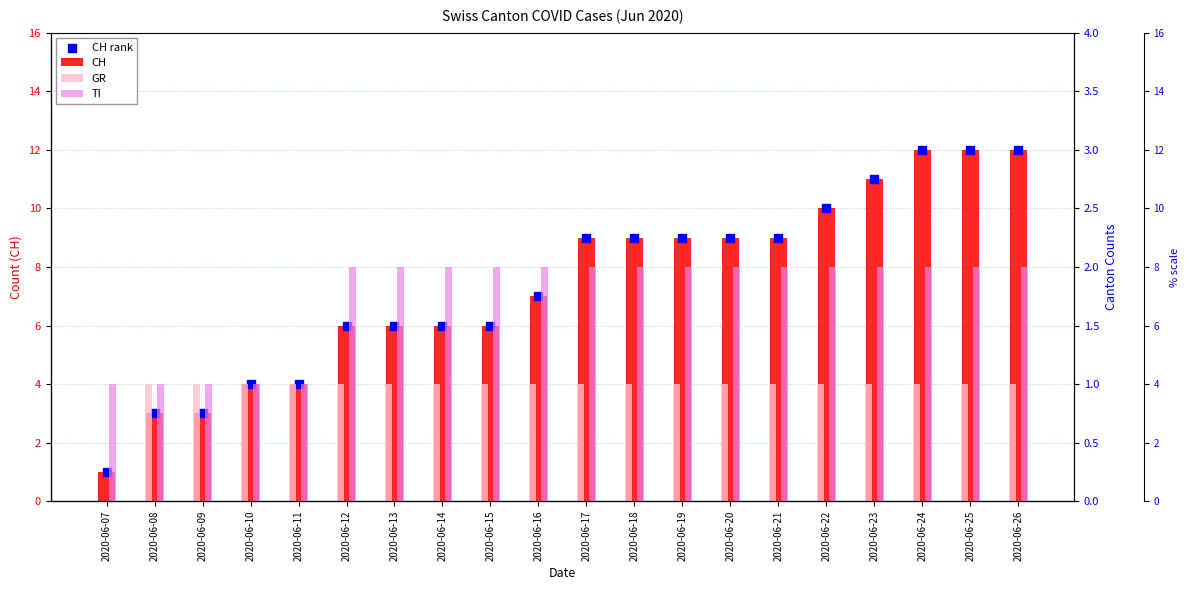

Which series reaches the minimum Y coordinate?

GR